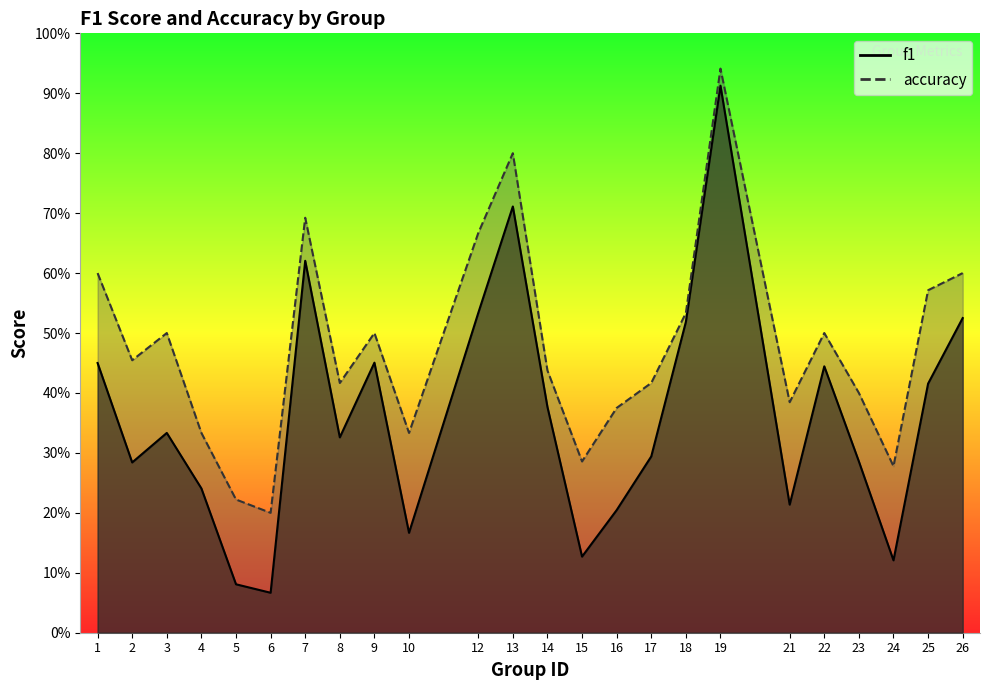

What is the greatest value displayed?

0.9